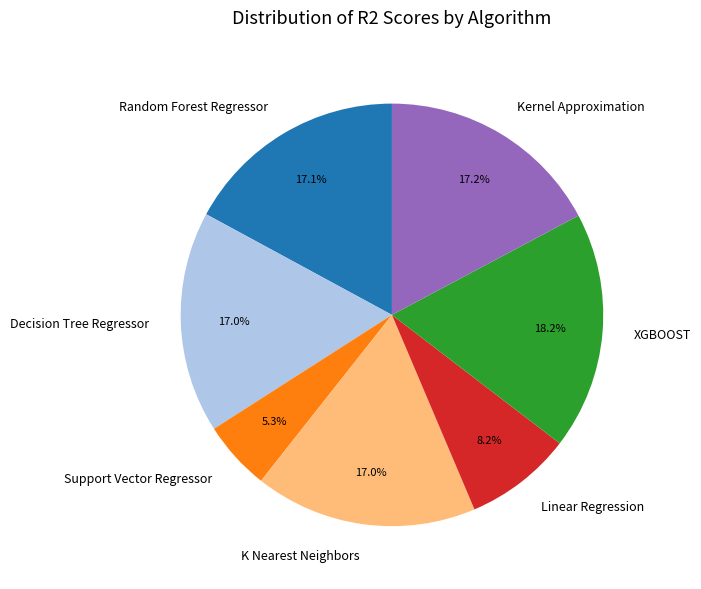

Is it true that K Nearest Neighbors is 17% of the pie?

True